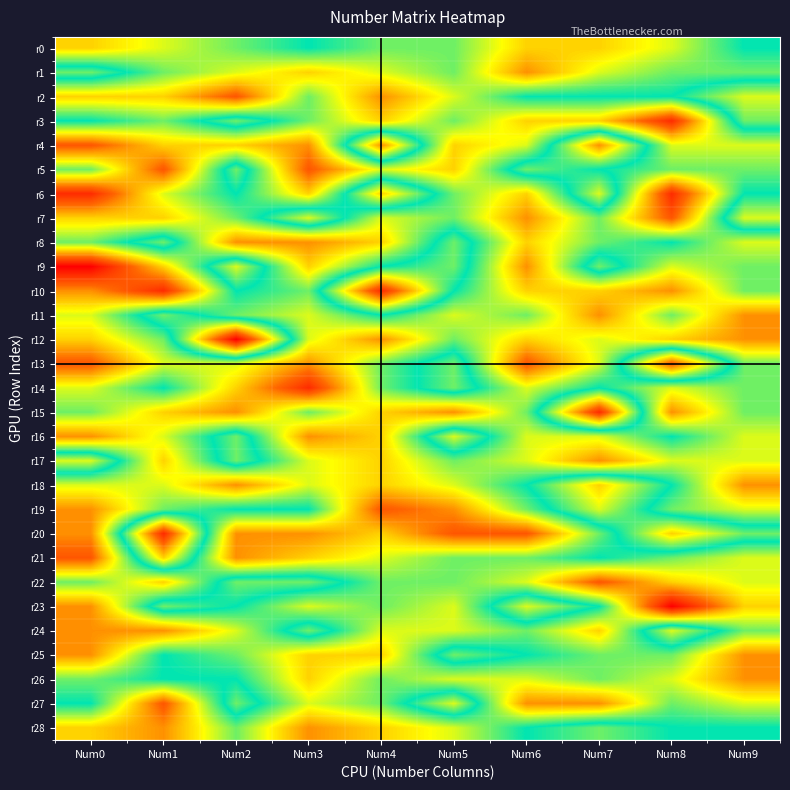

Reading right to left, transcribe all the data shown in this chart.

r0: Num9=7	Num8=5	Num7=4	Num6=4	Num5=6	Num4=6	Num3=7	Num2=6	Num1=5	Num0=4
r1: Num9=6	Num8=6	Num7=5	Num6=3	Num5=6	Num4=5	Num3=4	Num2=5	Num1=6	Num0=8
r2: Num9=9	Num8=7	Num7=7	Num6=7	Num5=5	Num4=3	Num3=6	Num2=2	Num1=4	Num0=4
r3: Num9=8	Num8=1	Num7=4	Num6=4	Num5=6	Num4=4	Num3=6	Num2=8	Num1=6	Num0=7
r4: Num9=5	Num8=5	Num7=11	Num6=5	Num5=4	Num4=11	Num3=3	Num2=4	Num1=4	Num0=2
r5: Num9=6	Num8=6	Num7=7	Num6=8	Num5=4	Num4=5	Num3=2	Num2=8	Num1=2	Num0=6
r6: Num9=7	Num8=1	Num7=9	Num6=4	Num5=6	Num4=10	Num3=4	Num2=7	Num1=5	Num0=1
r7: Num9=9	Num8=2	Num7=6	Num6=3	Num5=6	Num4=5	Num3=9	Num2=6	Num1=4	Num0=4
r8: Num9=5	Num8=7	Num7=6	Num6=4	Num5=8	Num4=4	Num3=3	Num2=3	Num1=8	Num0=6
r9: Num9=6	Num8=5	Num7=8	Num6=3	Num5=8	Num4=7	Num3=4	Num2=9	Num1=4	Num0=0
r10: Num9=6	Num8=3	Num7=4	Num6=4	Num5=7	Num4=13	Num3=6	Num2=7	Num1=1	Num0=3
r11: Num9=3	Num8=6	Num7=3	Num6=6	Num5=5	Num4=7	Num3=5	Num2=6	Num1=8	Num0=5
r12: Num9=3	Num8=4	Num7=5	Num6=4	Num5=6	Num4=3	Num3=5	Num2=14	Num1=6	Num0=4
r13: Num9=6	Num8=12	Num7=5	Num6=2	Num5=8	Num4=6	Num3=3	Num2=5	Num1=5	Num0=2
r14: Num9=6	Num8=5	Num7=7	Num6=5	Num5=8	Num4=6	Num3=1	Num2=4	Num1=7	Num0=5
r15: Num9=6	Num8=3	Num7=13	Num6=6	Num5=3	Num4=4	Num3=6	Num2=3	Num1=4	Num0=6
r16: Num9=5	Num8=7	Num7=5	Num6=5	Num5=9	Num4=4	Num3=3	Num2=8	Num1=5	Num0=3
r17: Num9=5	Num8=5	Num7=3	Num6=5	Num5=6	Num4=4	Num3=5	Num2=8	Num1=4	Num0=9
r18: Num9=3	Num8=7	Num7=10	Num6=7	Num5=5	Num4=4	Num3=5	Num2=3	Num1=5	Num0=5
r19: Num9=5	Num8=6	Num7=9	Num6=6	Num5=3	Num4=2	Num3=7	Num2=7	Num1=6	Num0=3
r20: Num9=8	Num8=10	Num7=6	Num6=2	Num5=2	Num4=4	Num3=3	Num2=3	Num1=13	Num0=3
r21: Num9=5	Num8=6	Num7=7	Num6=6	Num5=6	Num4=5	Num3=4	Num2=3	Num1=10	Num0=2
r22: Num9=5	Num8=4	Num7=2	Num6=5	Num5=6	Num4=6	Num3=8	Num2=8	Num1=4	Num0=6
r23: Num9=4	Num8=0	Num7=7	Num6=9	Num5=5	Num4=6	Num3=5	Num2=7	Num1=8	Num0=3
r24: Num9=6	Num8=9	Num7=4	Num6=6	Num5=5	Num4=5	Num3=8	Num2=5	Num1=3	Num0=3
r25: Num9=3	Num8=6	Num7=6	Num6=7	Num5=8	Num4=4	Num3=4	Num2=6	Num1=7	Num0=3
r26: Num9=3	Num8=5	Num7=6	Num6=5	Num5=5	Num4=6	Num3=4	Num2=7	Num1=7	Num0=6
r27: Num9=5	Num8=6	Num7=3	Num6=3	Num5=9	Num4=6	Num3=5	Num2=8	Num1=2	Num0=7
r28: Num9=7	Num8=7	Num7=8	Num6=7	Num5=5	Num4=4	Num3=3	Num2=6	Num1=3	Num0=4